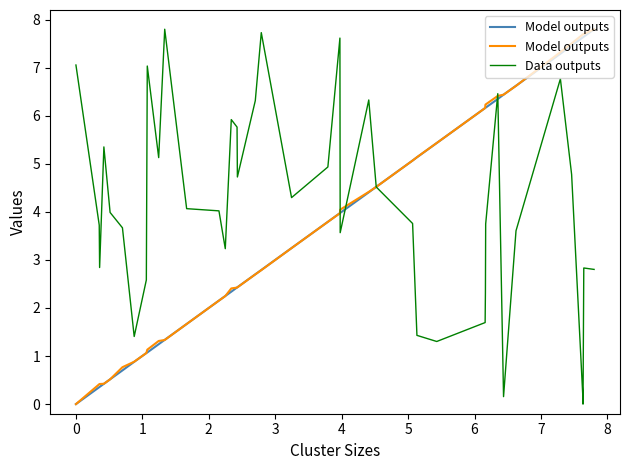

Which series has the largest range (max minus min)?

Model outputs